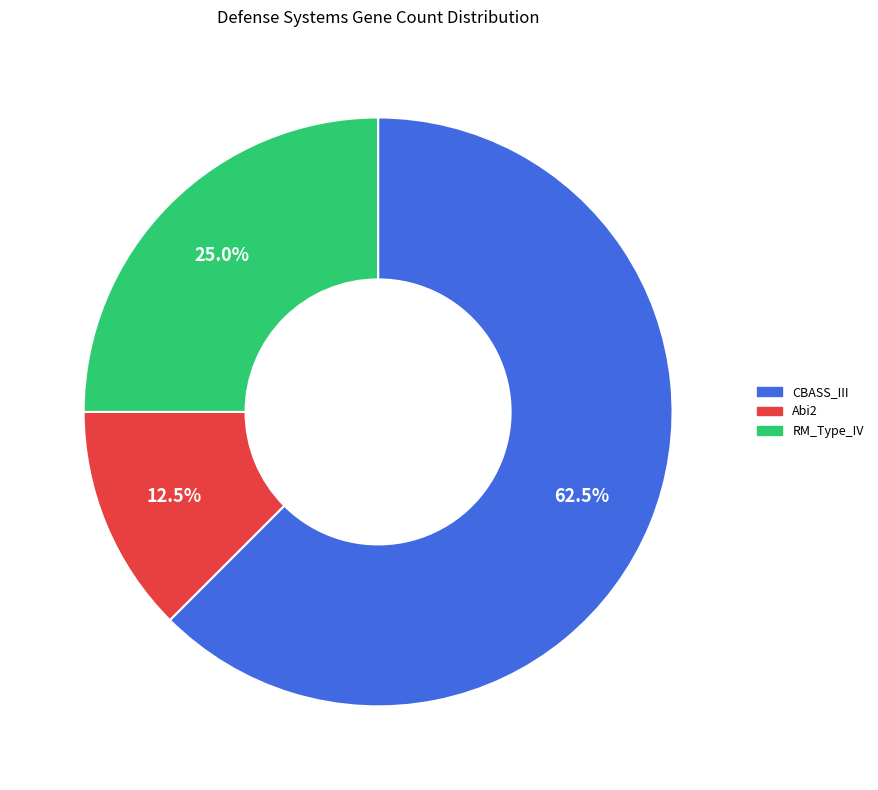

Which category has the biggest portion of the pie?

CBASS_III